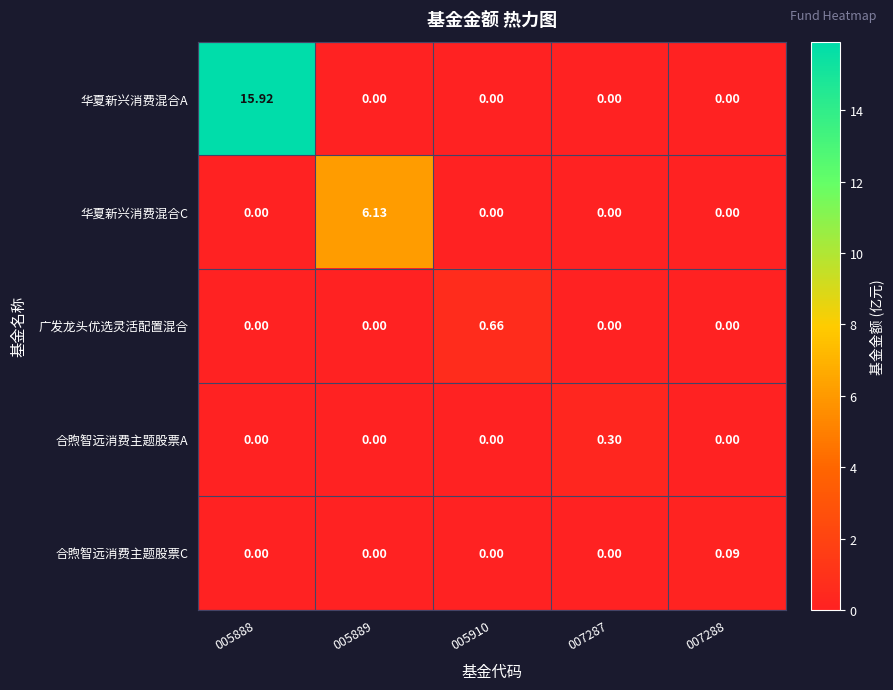

Is the value of 华夏新兴消费混合C at 007287 greater than the value of 合煦智远消费主题股票C at 007288?

No